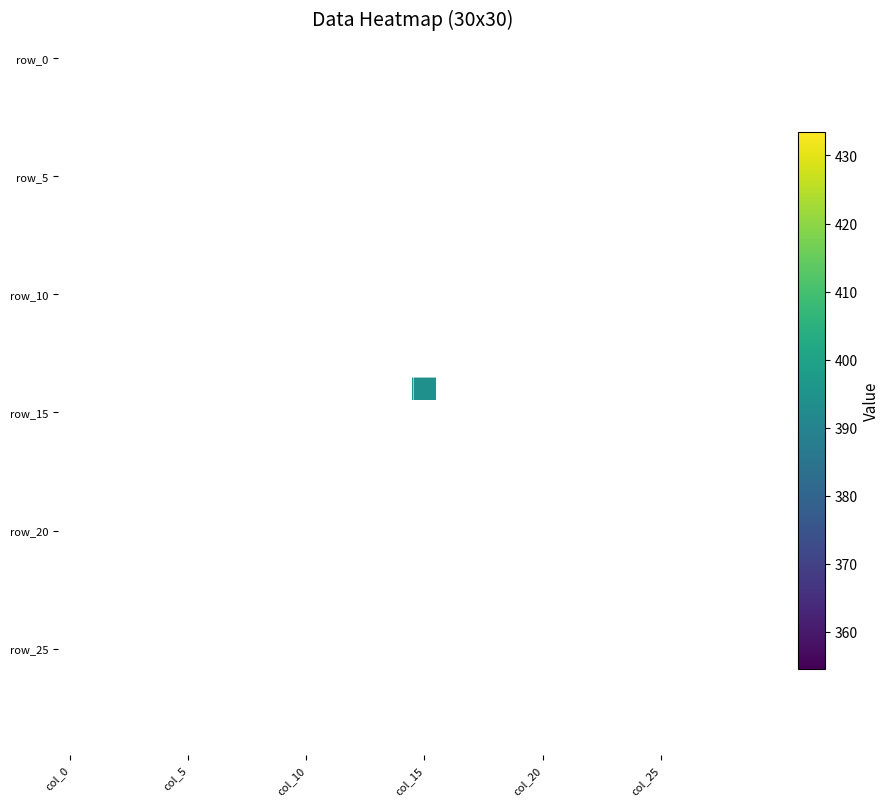

Which label corresponds to the largest value in the chart?

col_15